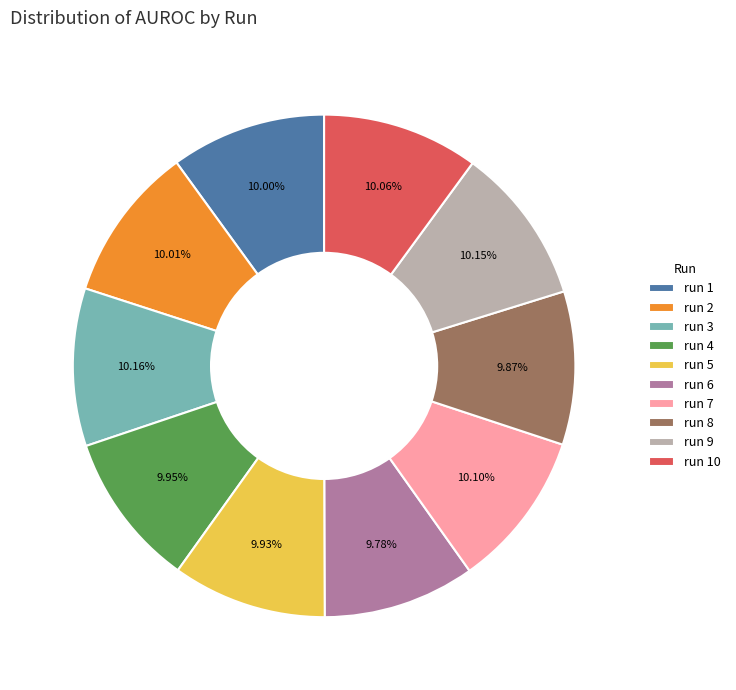

To the nearest percent, what portion does run 3 represent?

10%